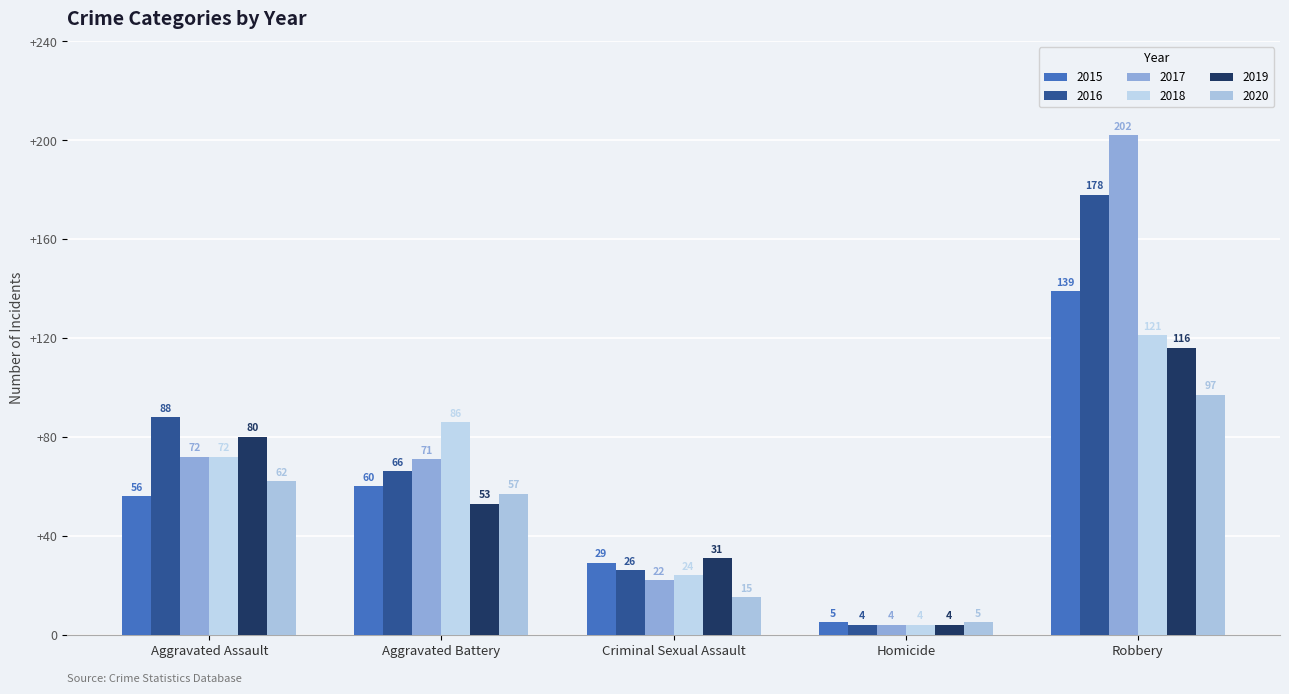

What is the lowest value of the 2020 series?

5